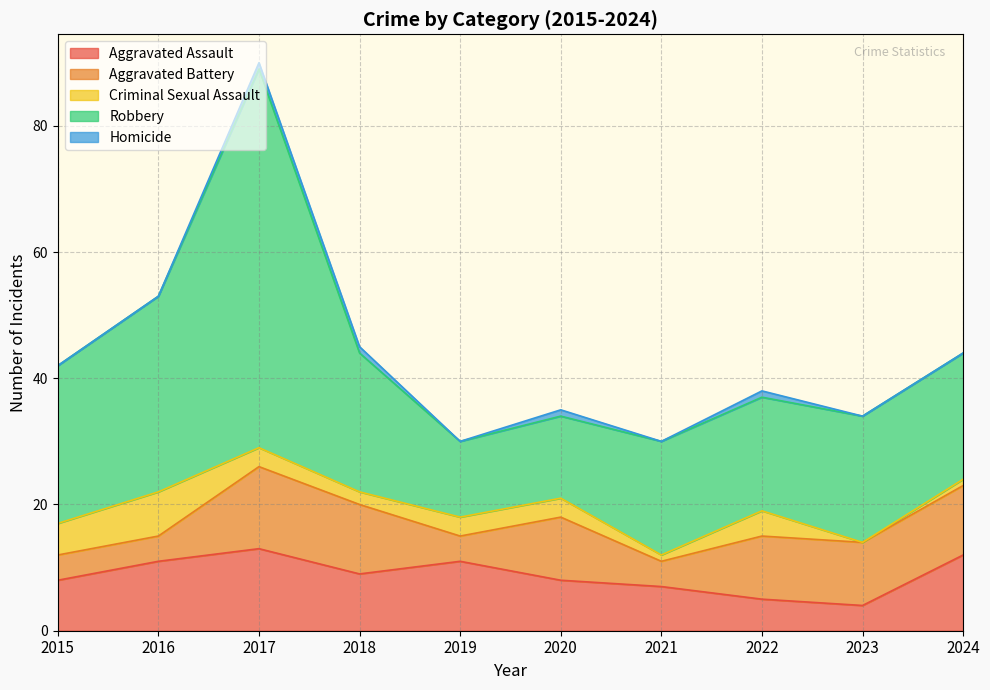

True or false: Criminal Sexual Assault and Aggravated Assault intersect in this chart.

False